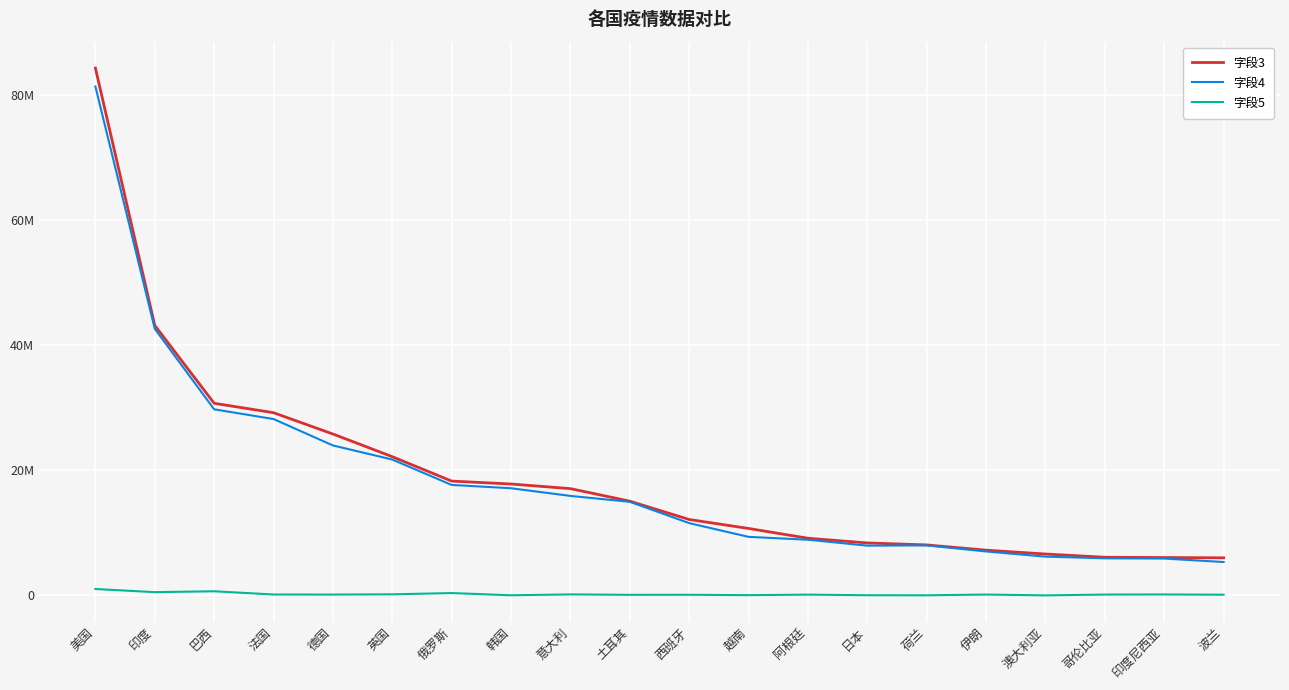

What are all the series names shown in the legend?

字段3, 字段4, 字段5